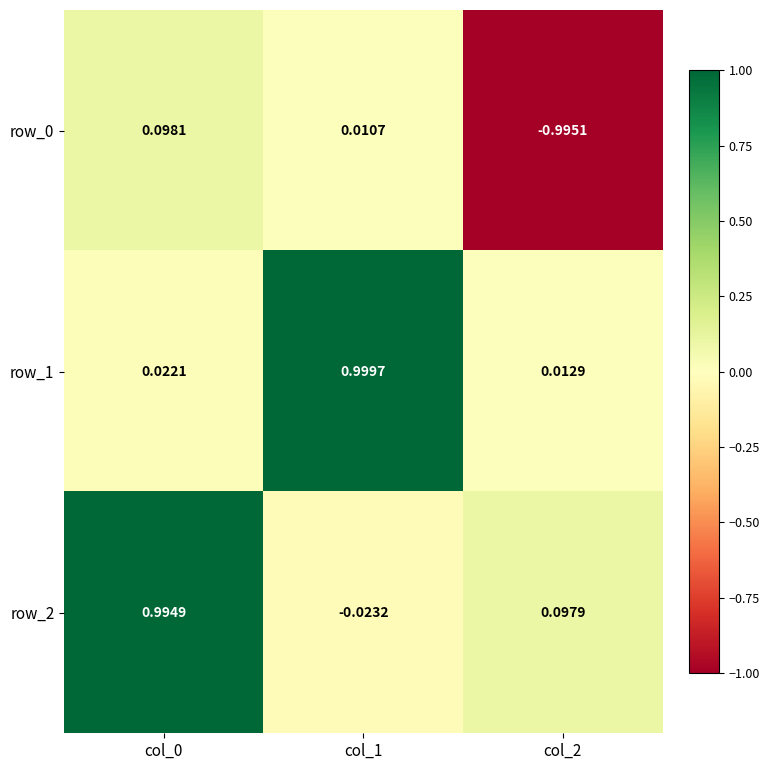

How many data points in row_2 are less than 0?

1